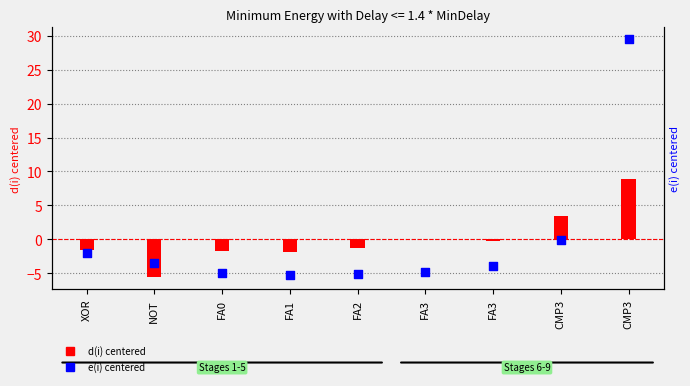

What is the total value across all series at FA1?

-7.1